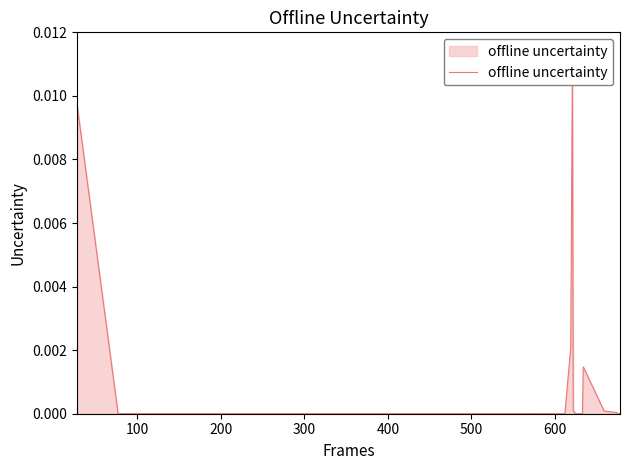

Does the chart have visible grid lines?

No